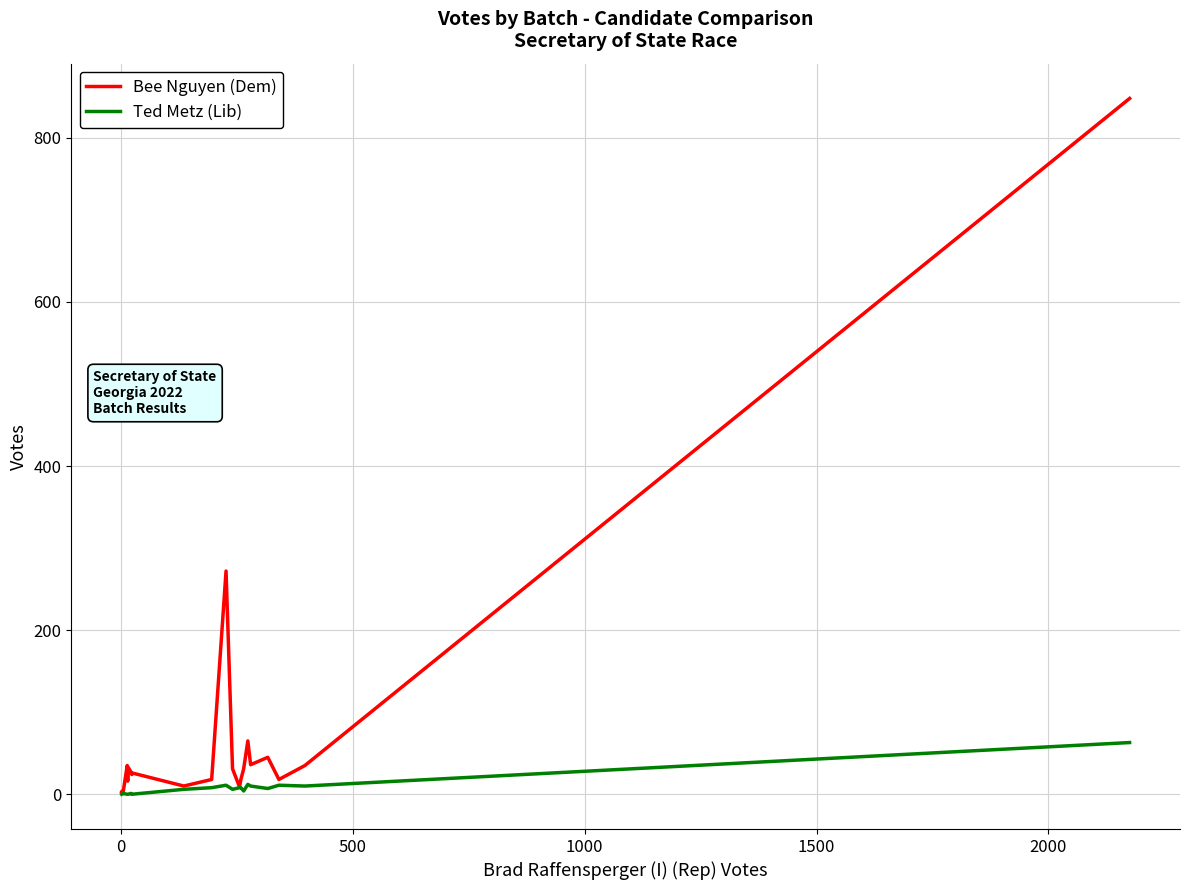

True or false: Bee Nguyen (Dem) has a value of 15 at 500.

False